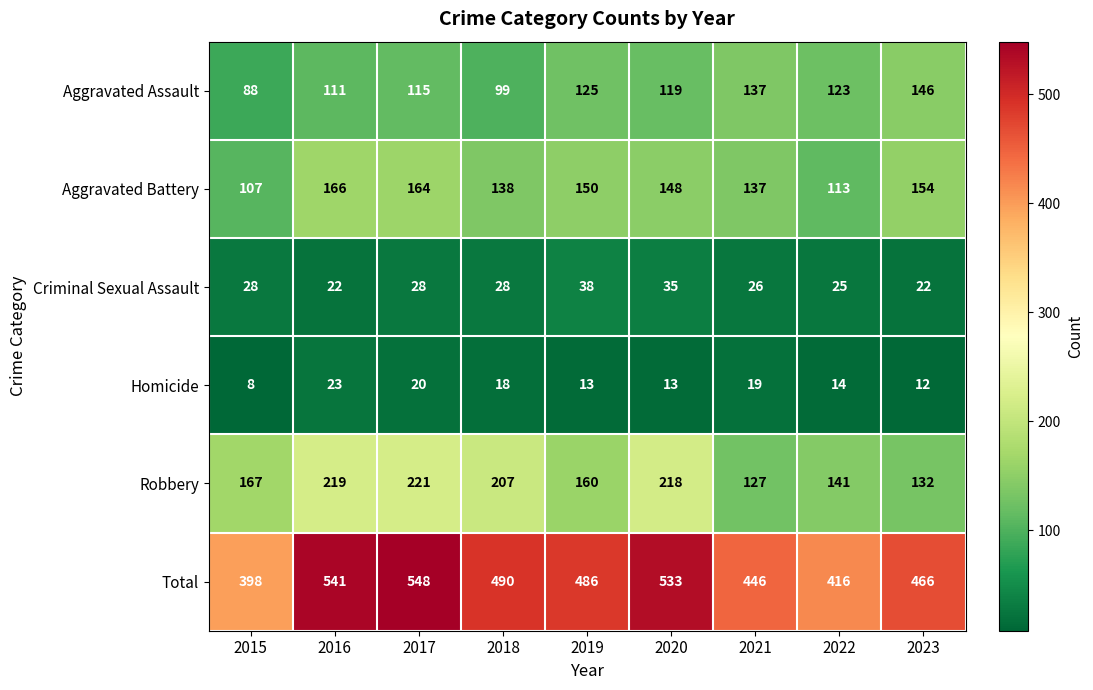

Which series has the widest spread of values?

Total